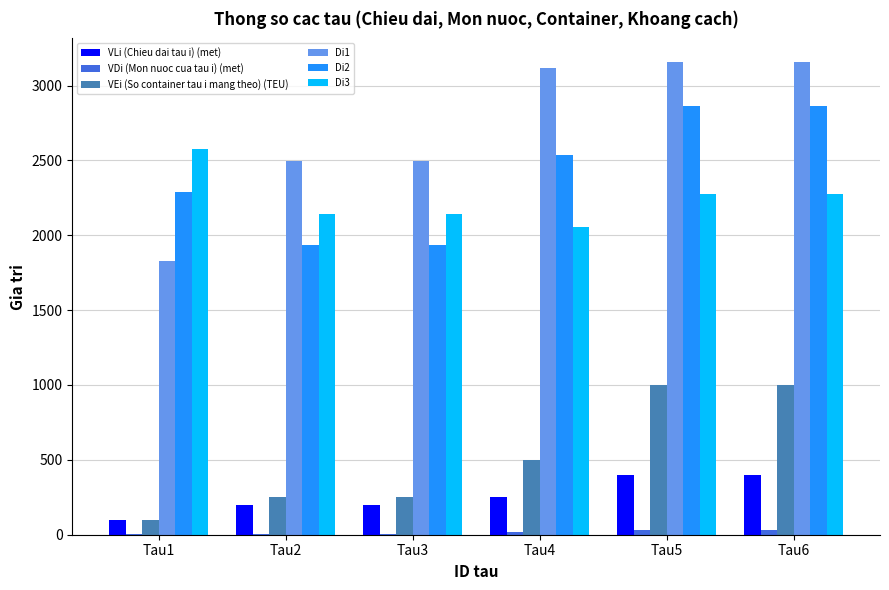

What is the difference between the VEi (So container tau i mang theo) (TEU) values at Tau3 and Tau5?

750